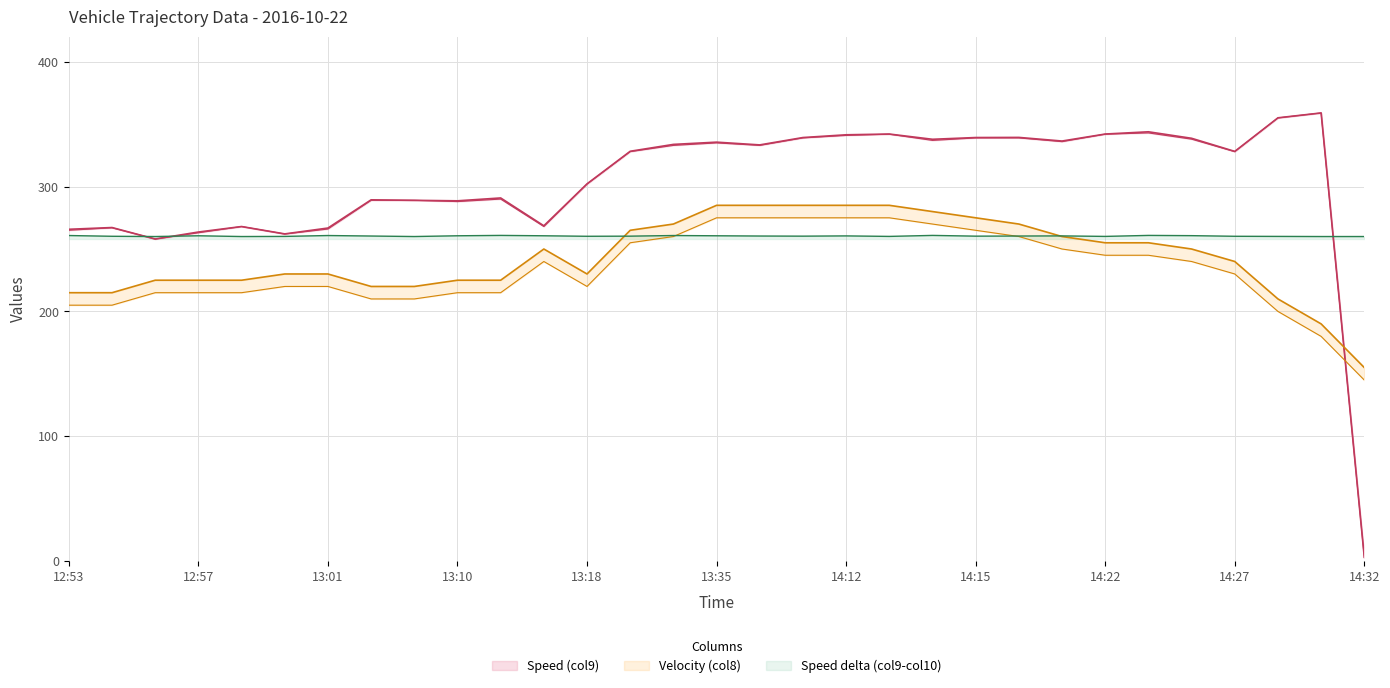

What is the sum of the Speed (col9) values at 13:18 and 13:35?

637.8